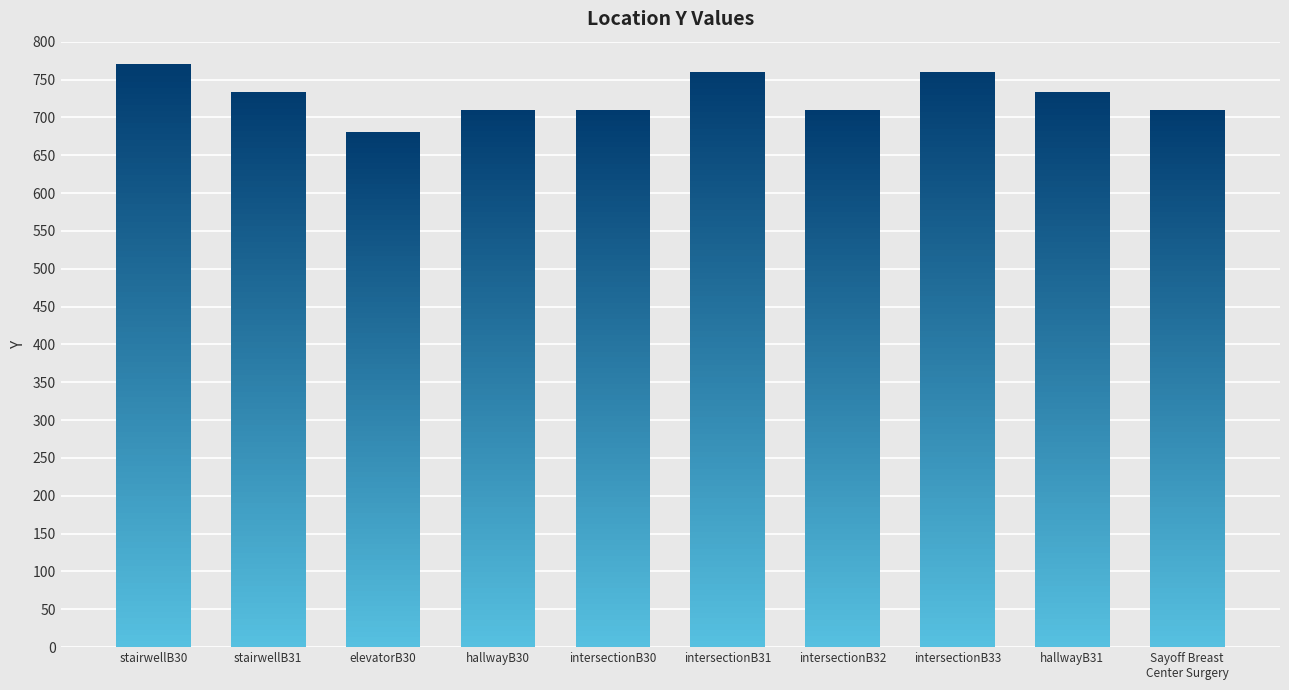

How many distinct data groups are displayed?

1